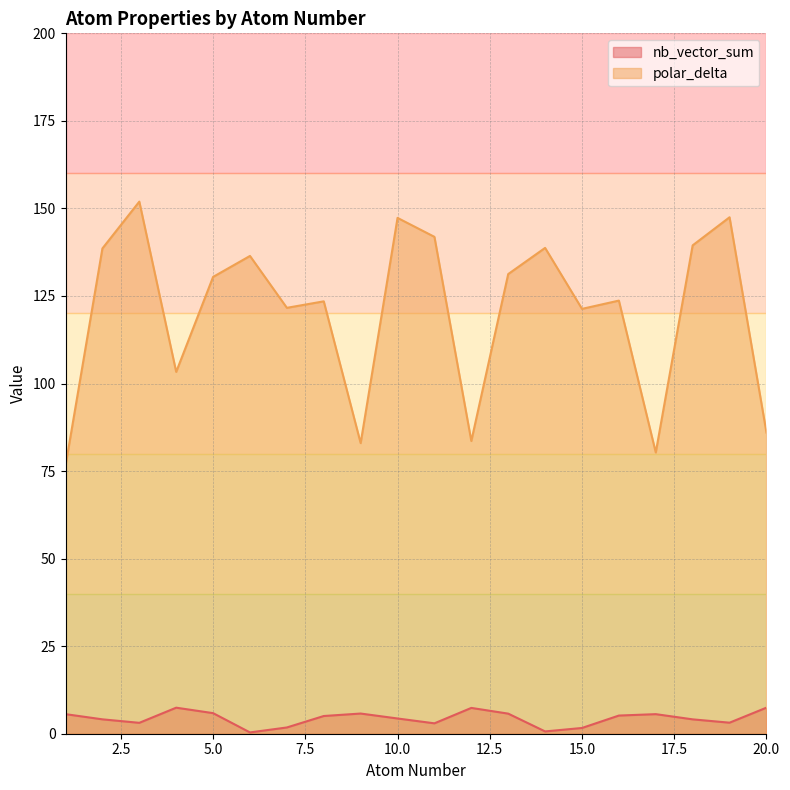

How many values in the nb_vector_sum series are below 5?

10